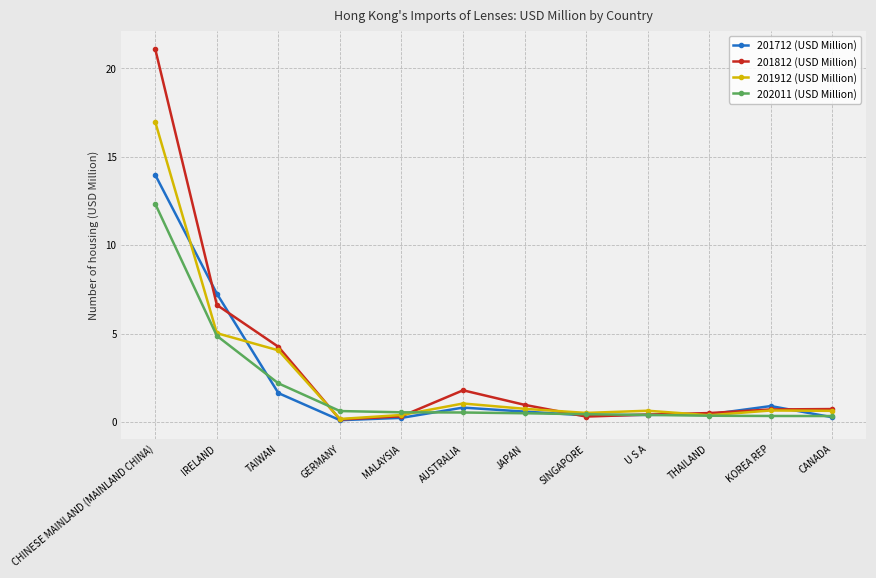

What is the difference between the maximum and minimum values in the 201912 (USD Million) series?

16.8